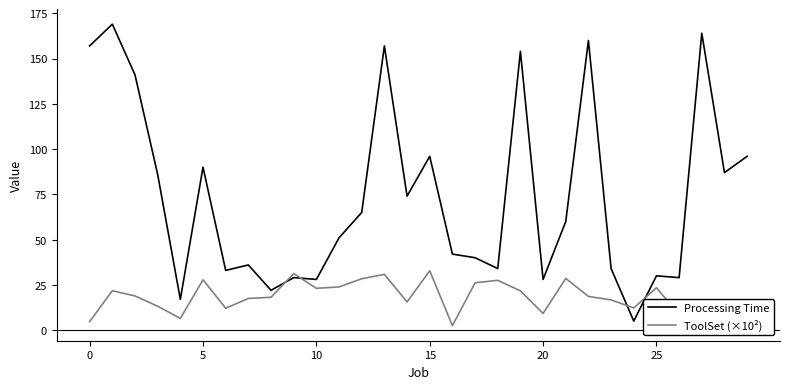

How many lines are shown in the chart?

2